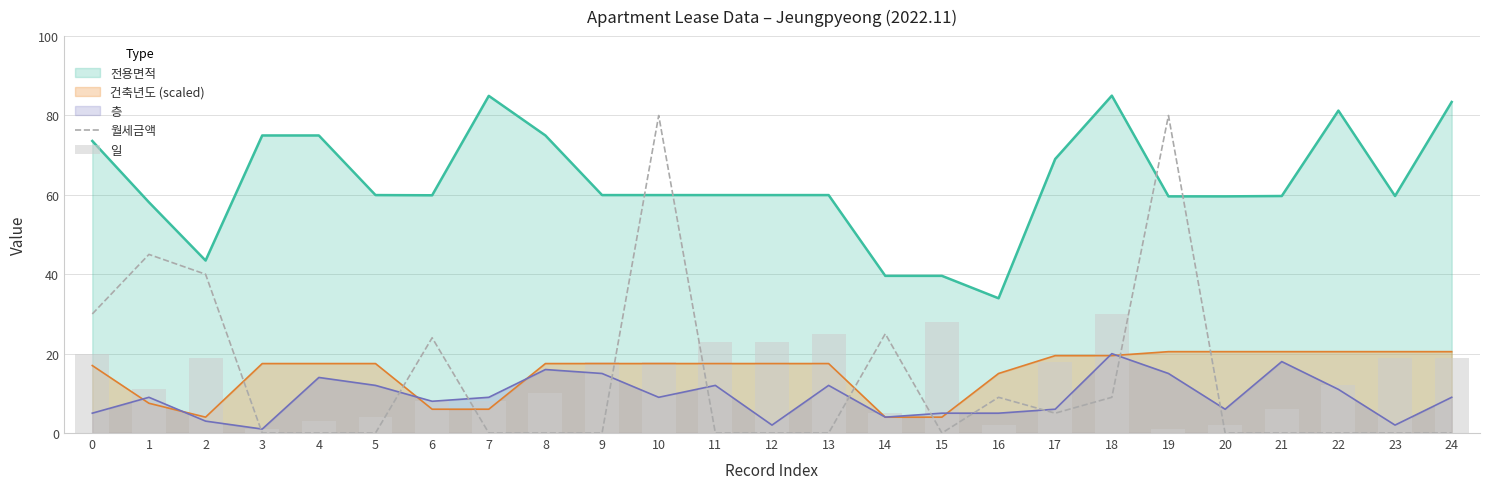

Does the chart contain stacked bars?

No